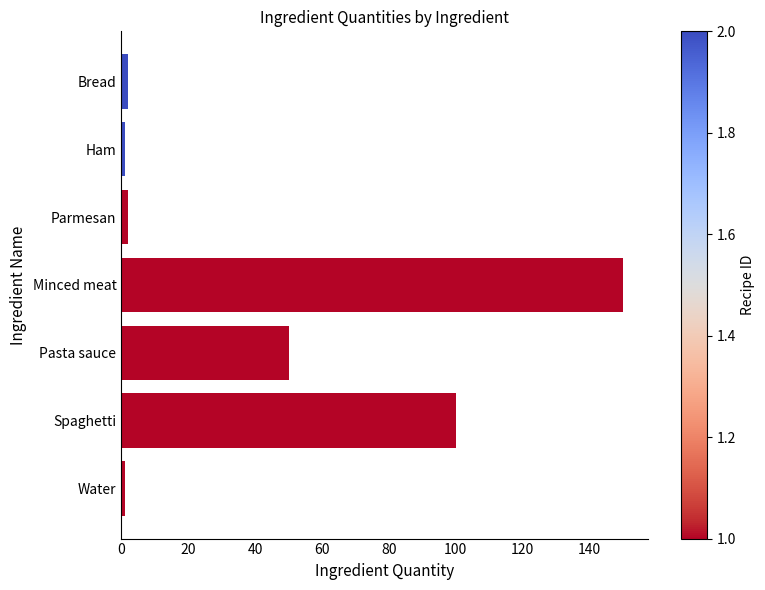

The value at Minced meat is 259. True or false?

False